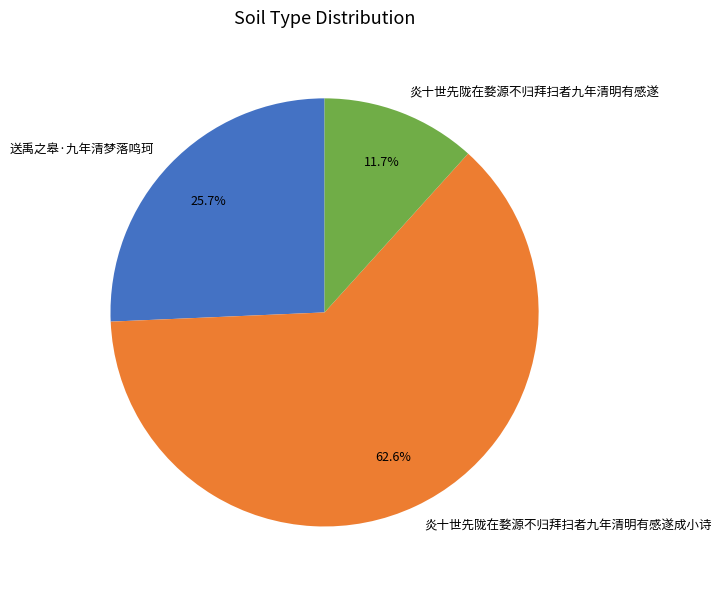

Which slice represents more than half of the pie?

炎十世先陇在婺源不归拜扫者九年清明有感遂成小诗